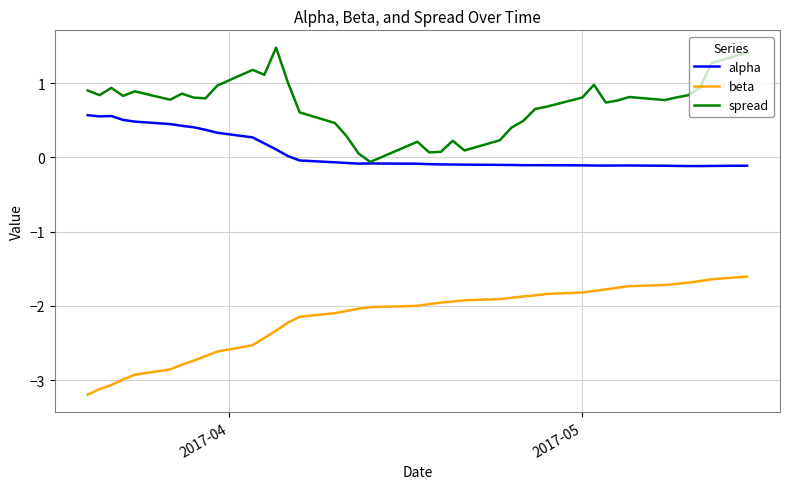

True or false: spread and beta cross at least once.

False